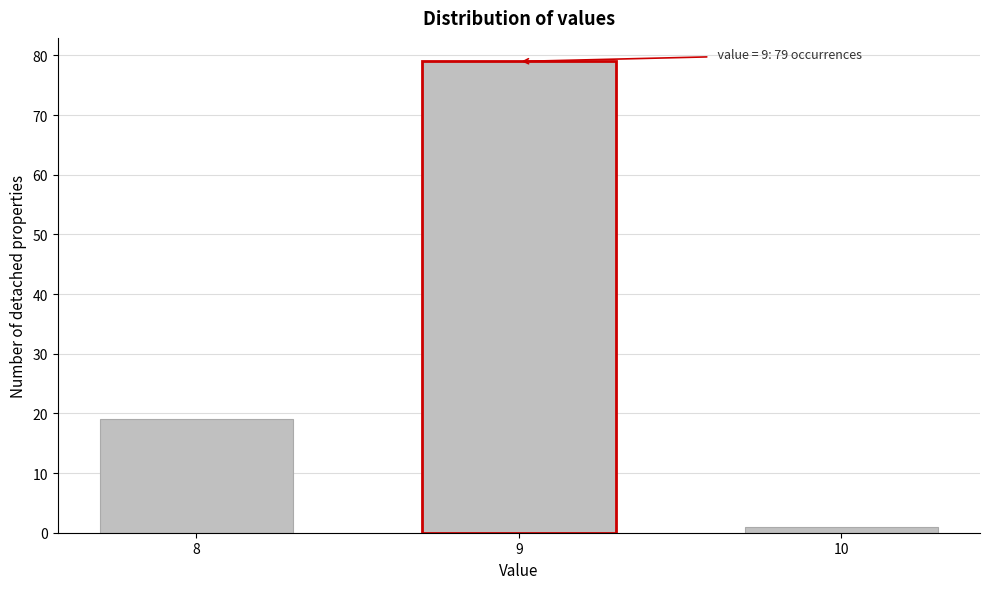

Reading right to left, list all the values displayed in this chart.

1	79	19